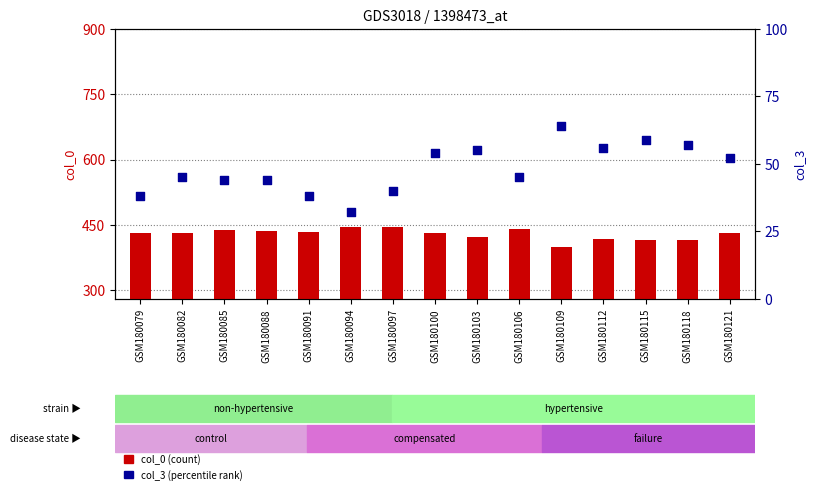

Which series has the largest total across all categories?

col_0 (count)